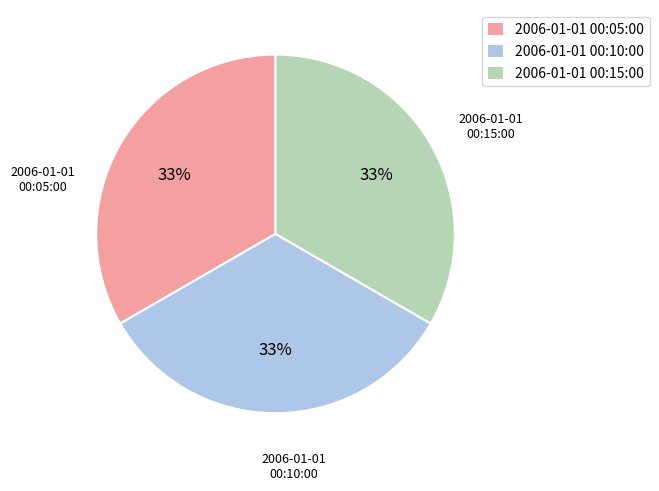

Is the sum of 2006-01-01 00:10:00 and 2006-01-01 00:05:00 greater than half?

Yes